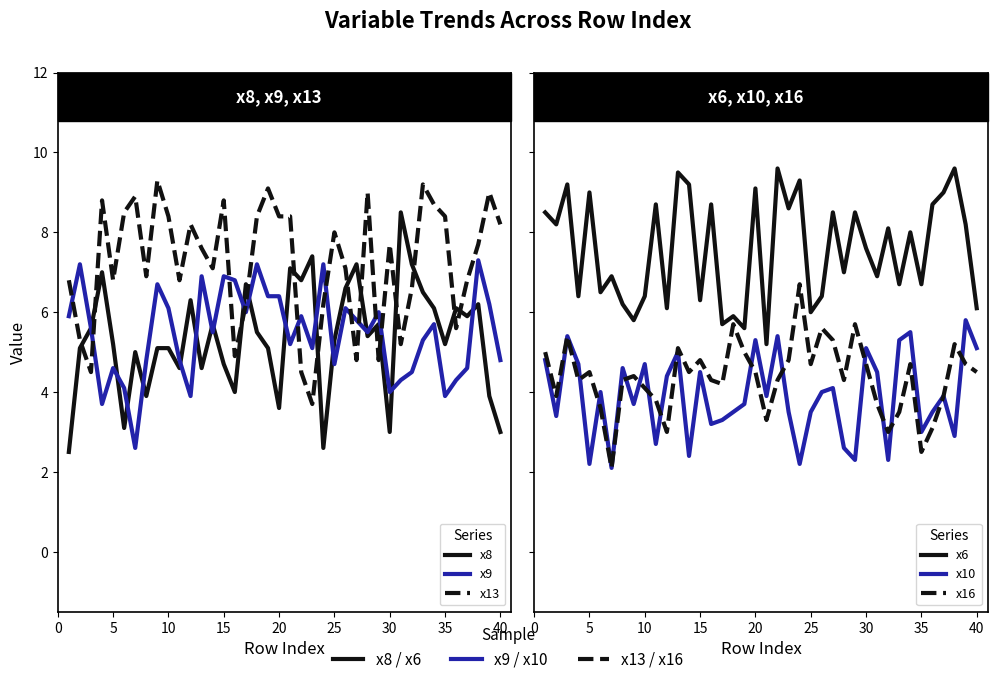

Which series ends up on top after the final intersection of x8 and x10?

x10